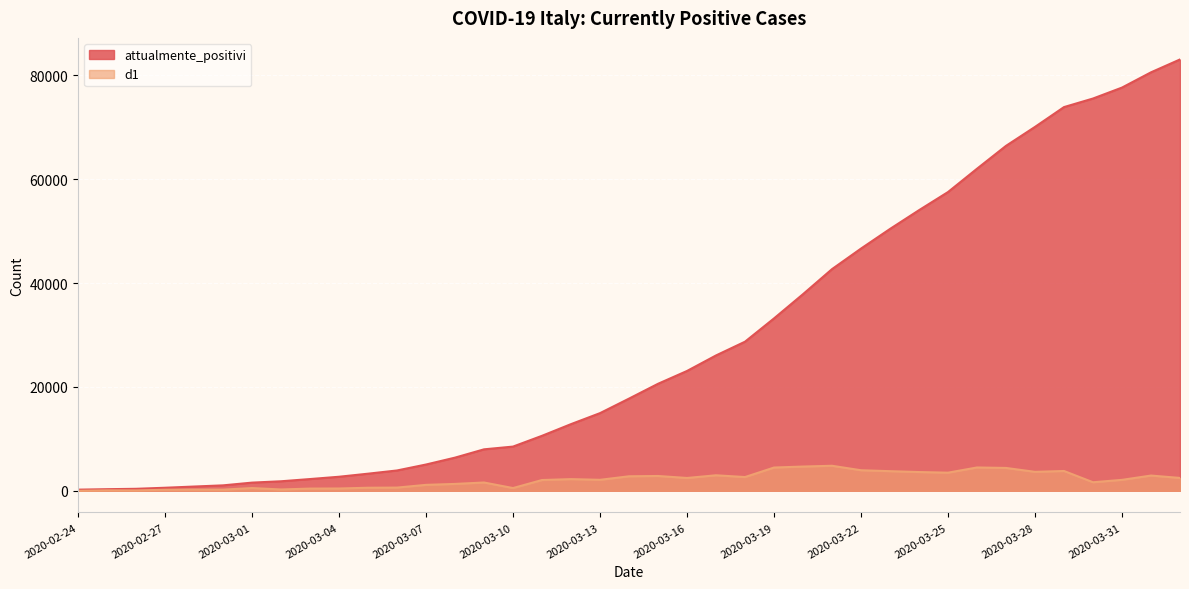

Between 2020-03-26 and 2020-03-20, which is larger?

2020-03-26